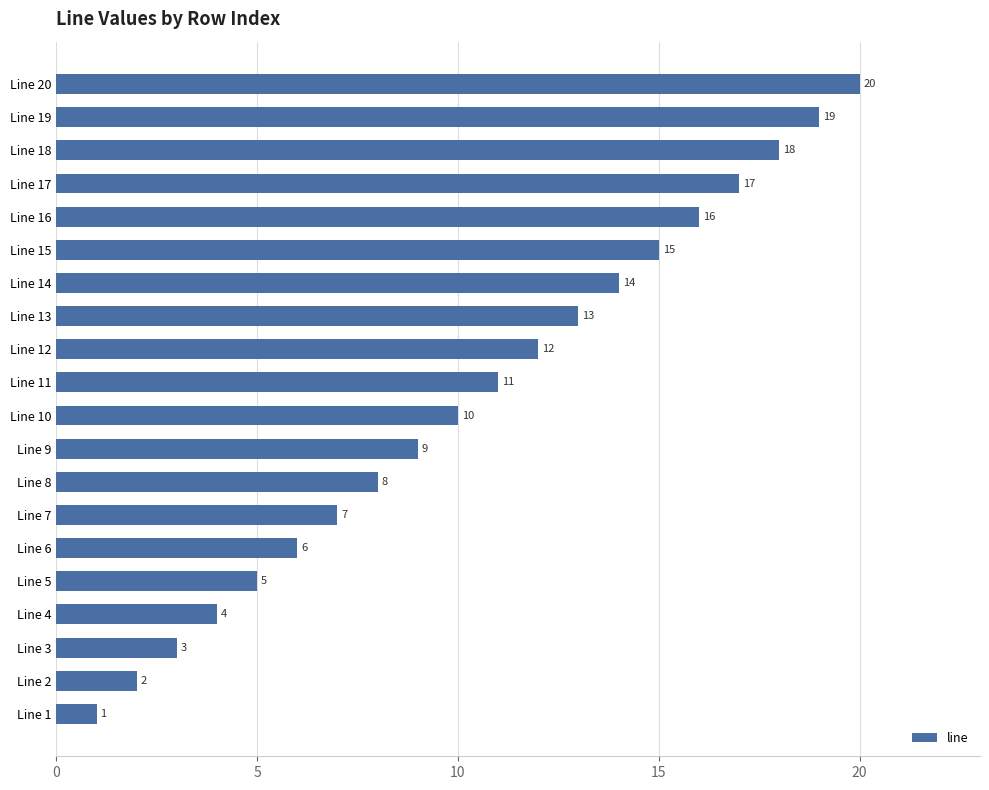

What is the difference between the second highest and second lowest values?

17